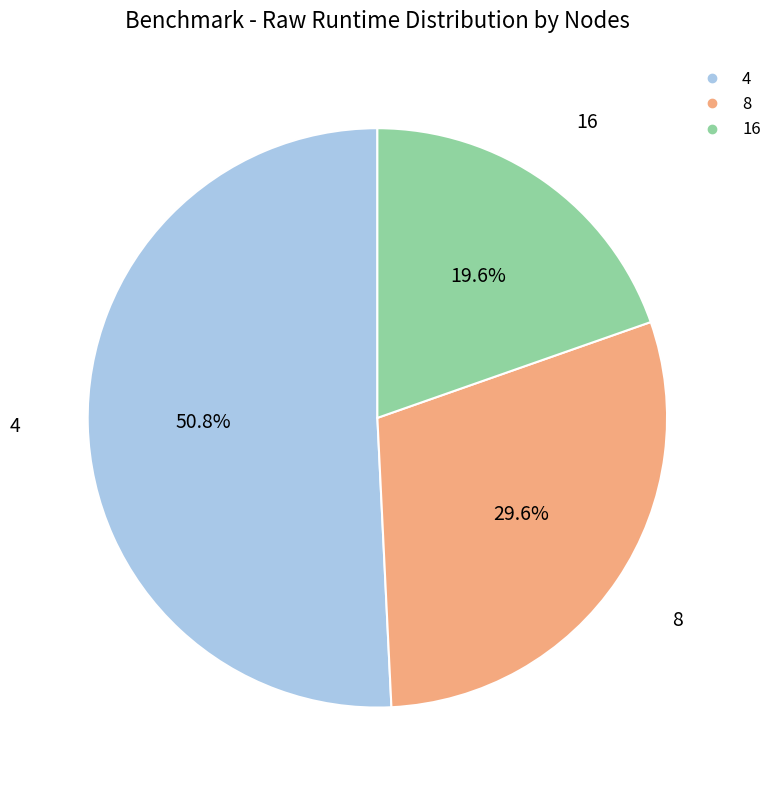

What is the majority slice?

4